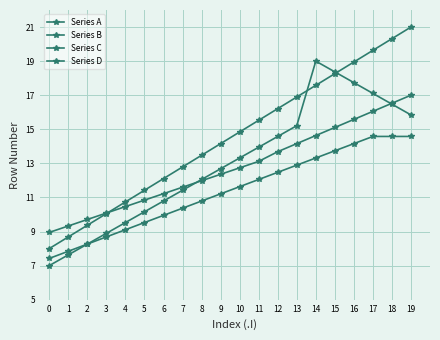

What is the value of the Series D point at the 18th from the left?

14.6